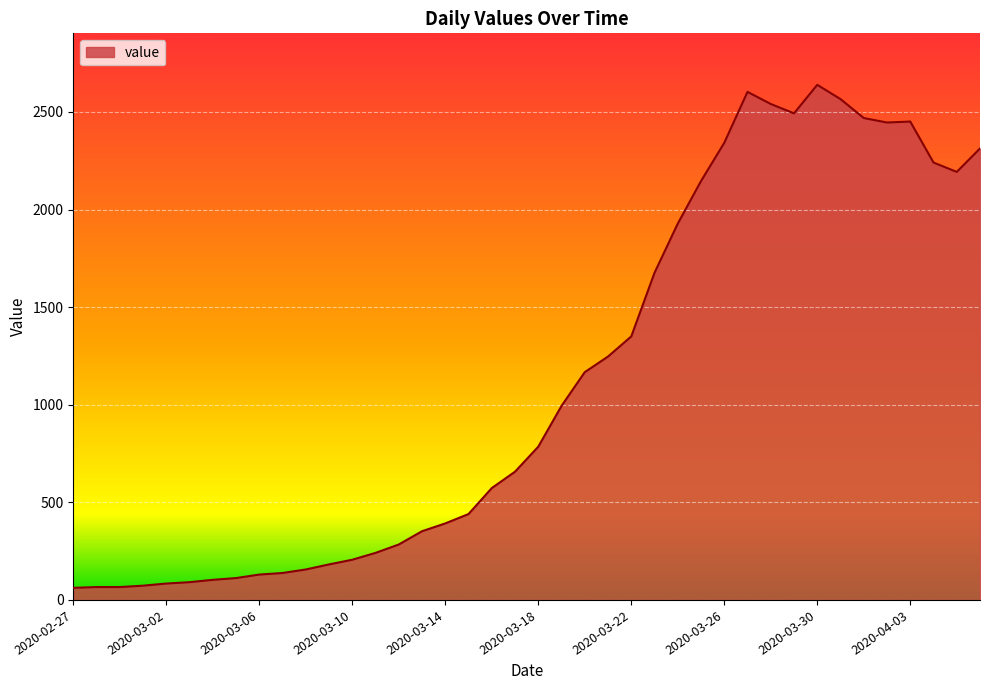

What is the smallest value displayed?

62